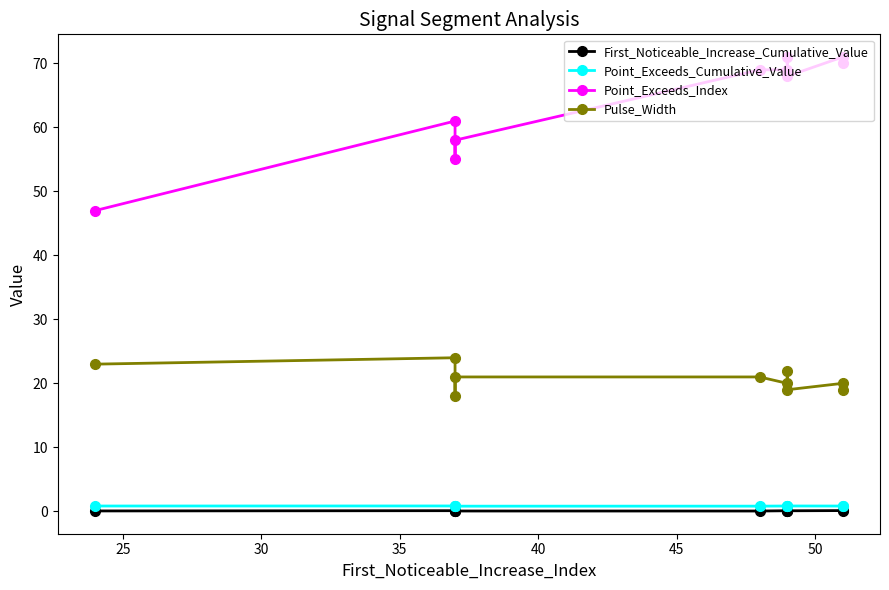

How many values in the Pulse_Width series are below 21?

5